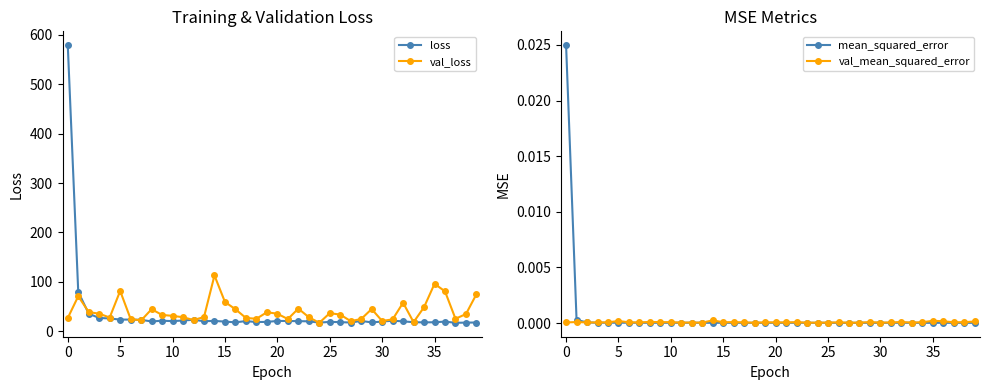

True or false: val_loss has more than 0 interior local peaks.

True